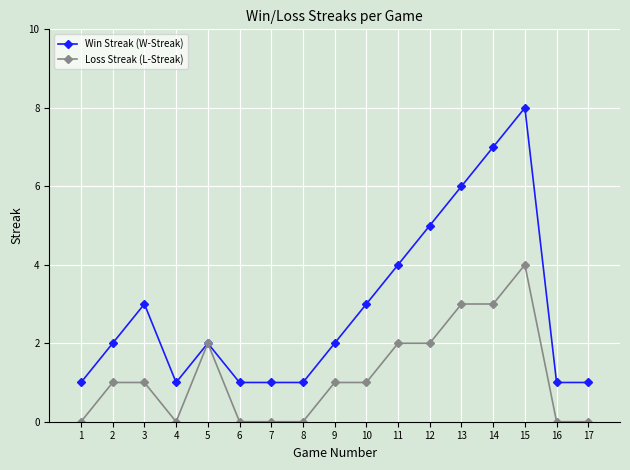

What is the approximate value of Loss Streak (L-Streak) at 14?

3